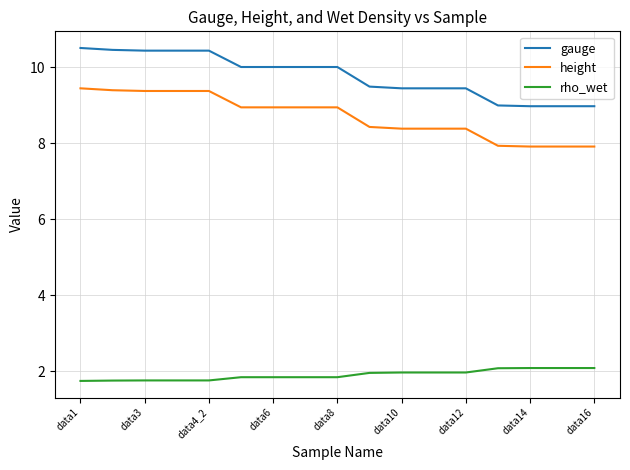

What is the difference between the maximum and minimum values in the gauge series?

1.5